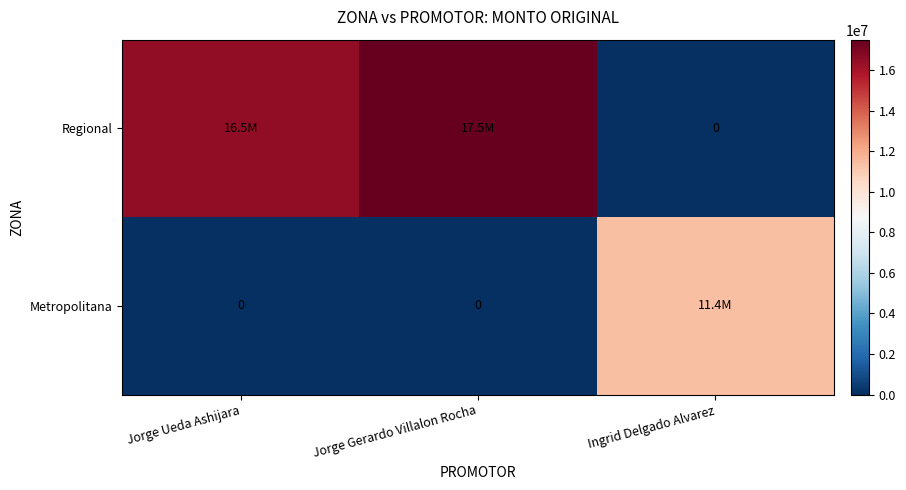

Rank the categories by Metropolitana value from highest to lowest.

Ingrid Delgado Alvarez, Jorge Ueda Ashijara, Jorge Gerardo Villalon Rocha